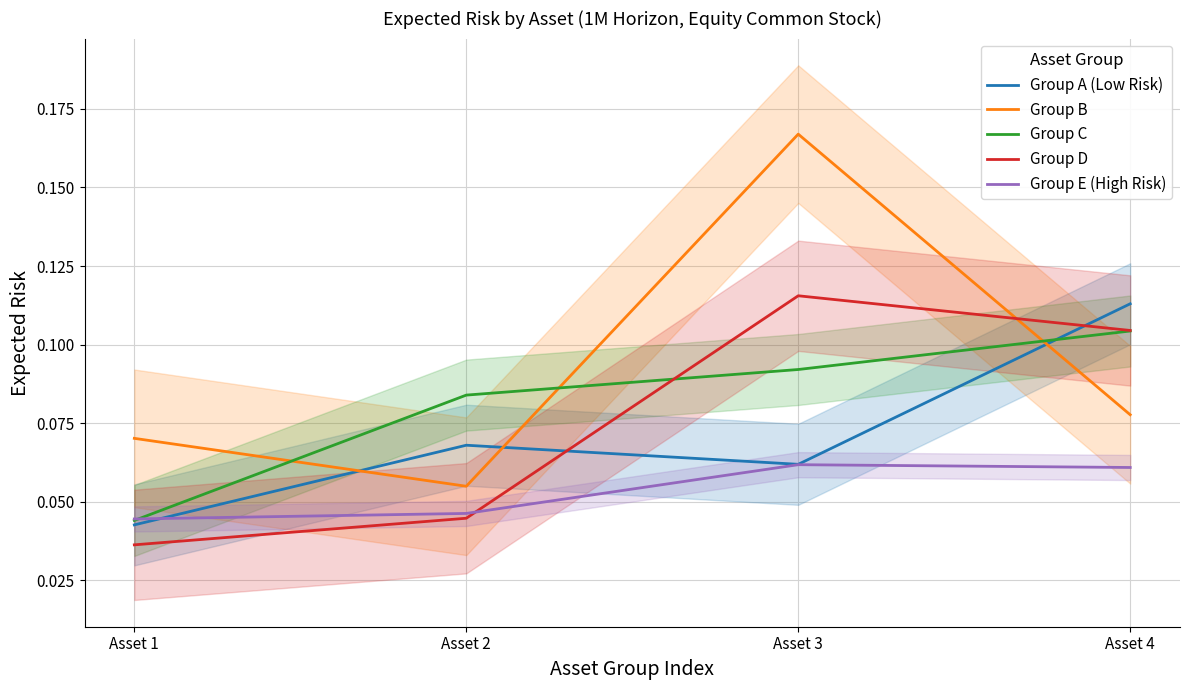

The value of Group C at Asset 2 is 0.1. True or false?

True